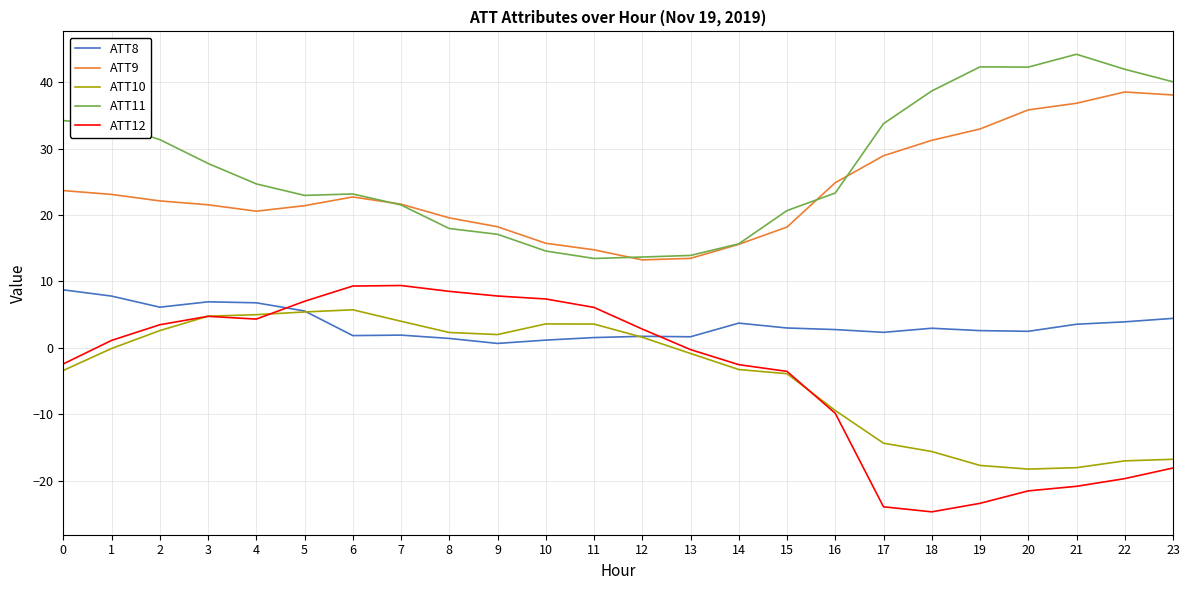

Where do ATT8 and ATT12 first cross each other?

4 and 5